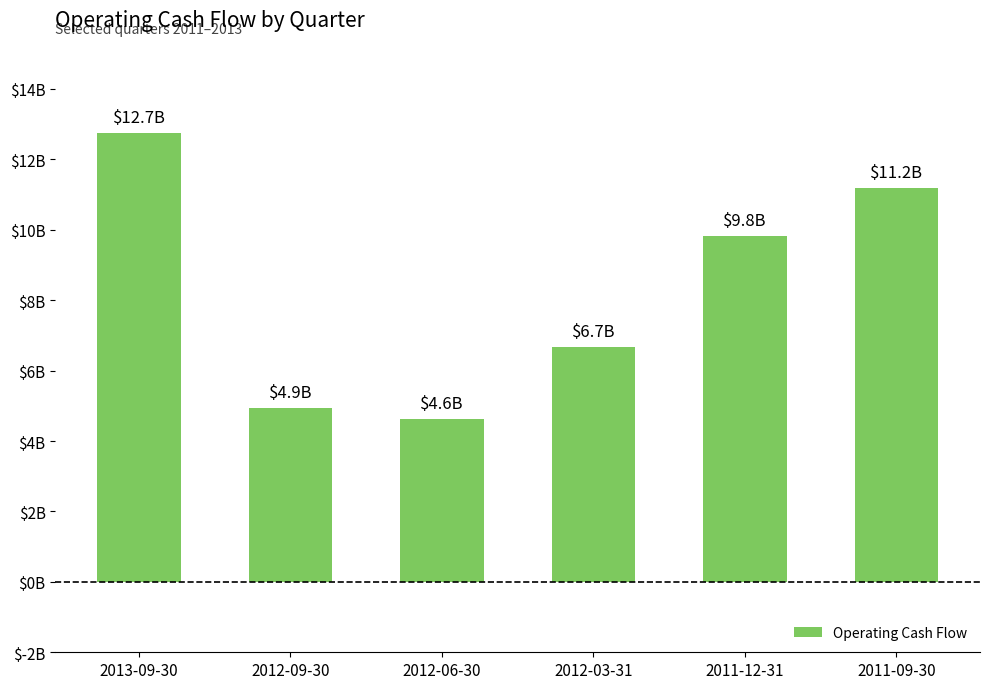

List the labels in order of value, largest first.

2013-09-30, 2011-09-30, 2011-12-31, 2012-03-31, 2012-09-30, 2012-06-30